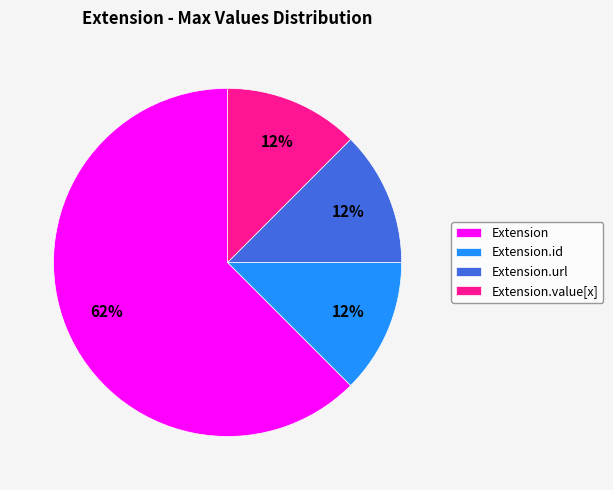

Is there a majority slice in this chart?

Yes